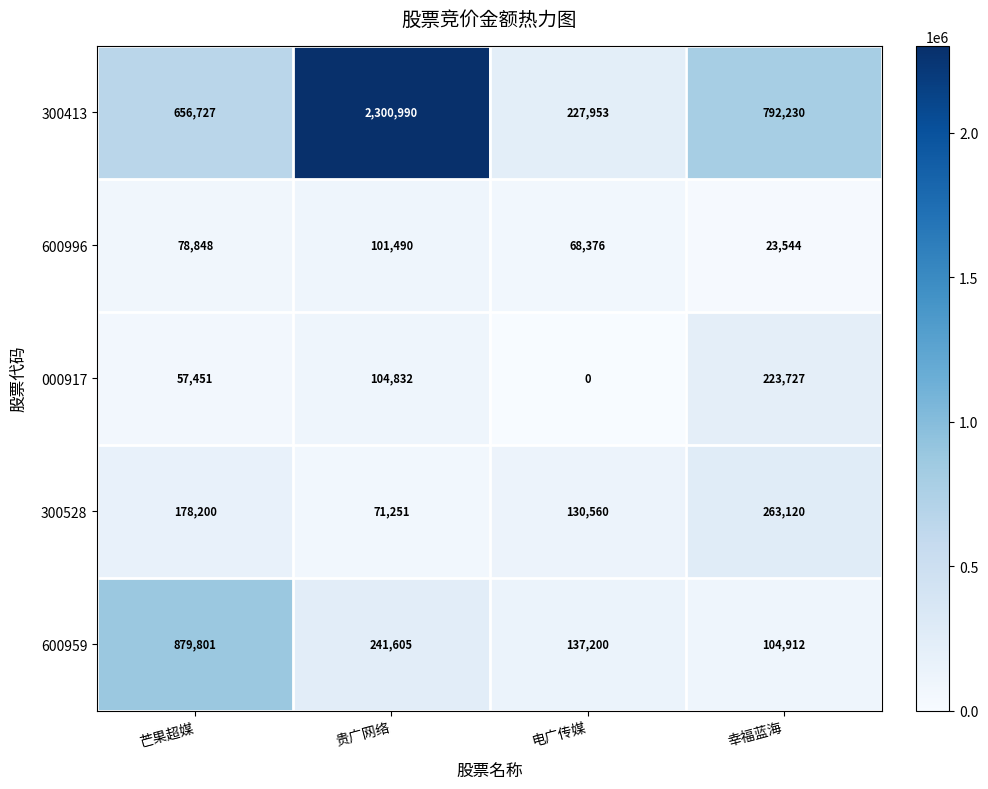

How many categories are shown in the chart?

4